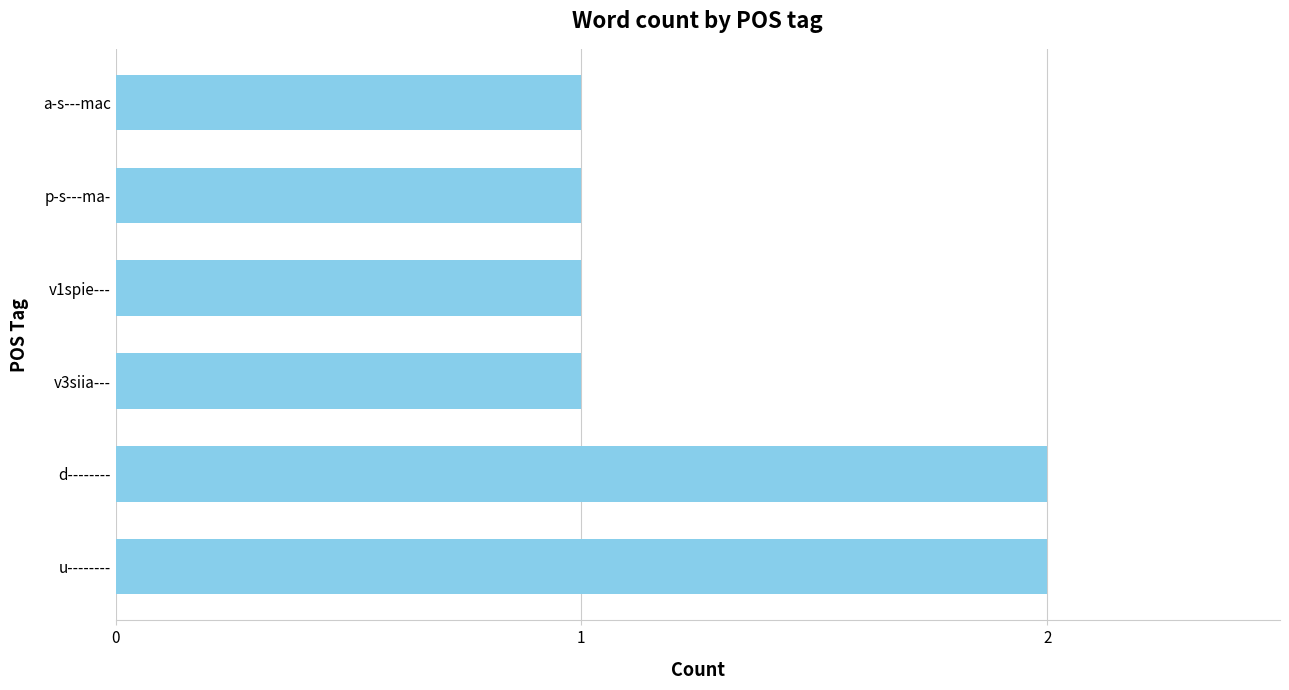

Between d-------- and v1spie---, which is larger?

d--------